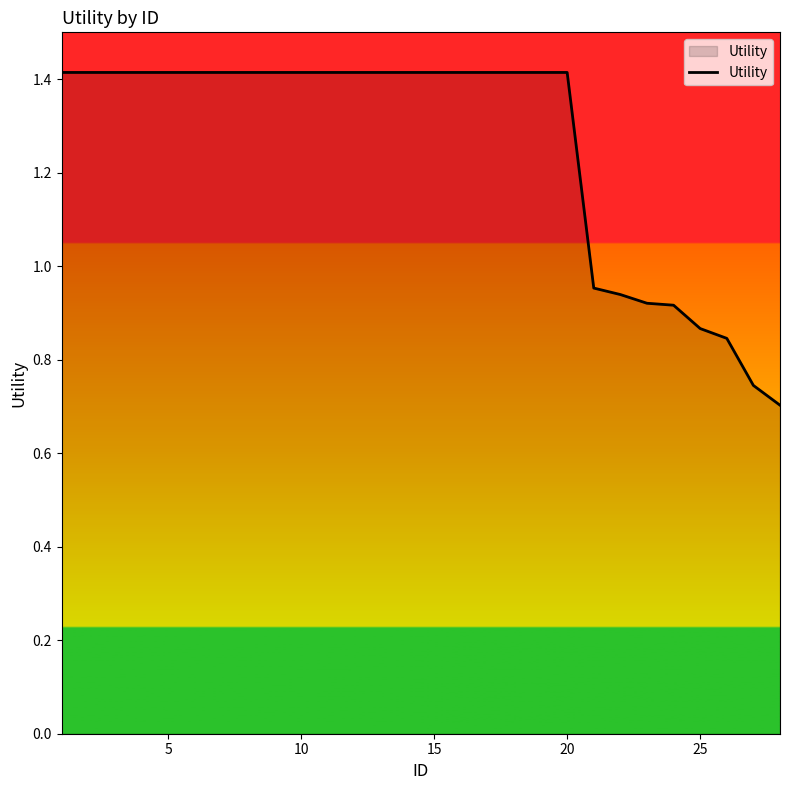

What is the maximum value shown in the chart?

1.4